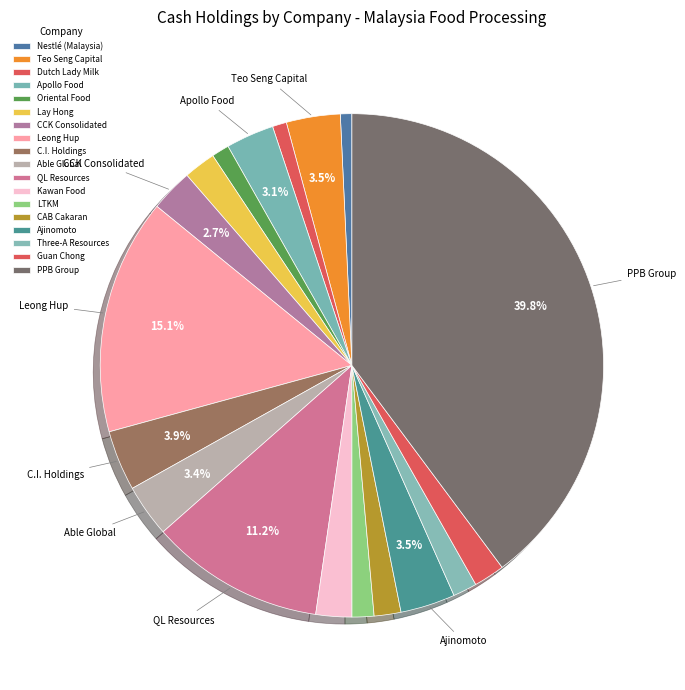

Rank the categories by value from highest to lowest.

PPB Group, Leong Hup, QL Resources, C.I. Holdings, Ajinomoto, Teo Seng Capital, Able Global, Apollo Food, CCK Consolidated, Kawan Food, Lay Hong, Guan Chong, CAB Cakaran, Three-A Resources, LTKM, Oriental Food, Dutch Lady Milk, Nestlé (Malaysia)